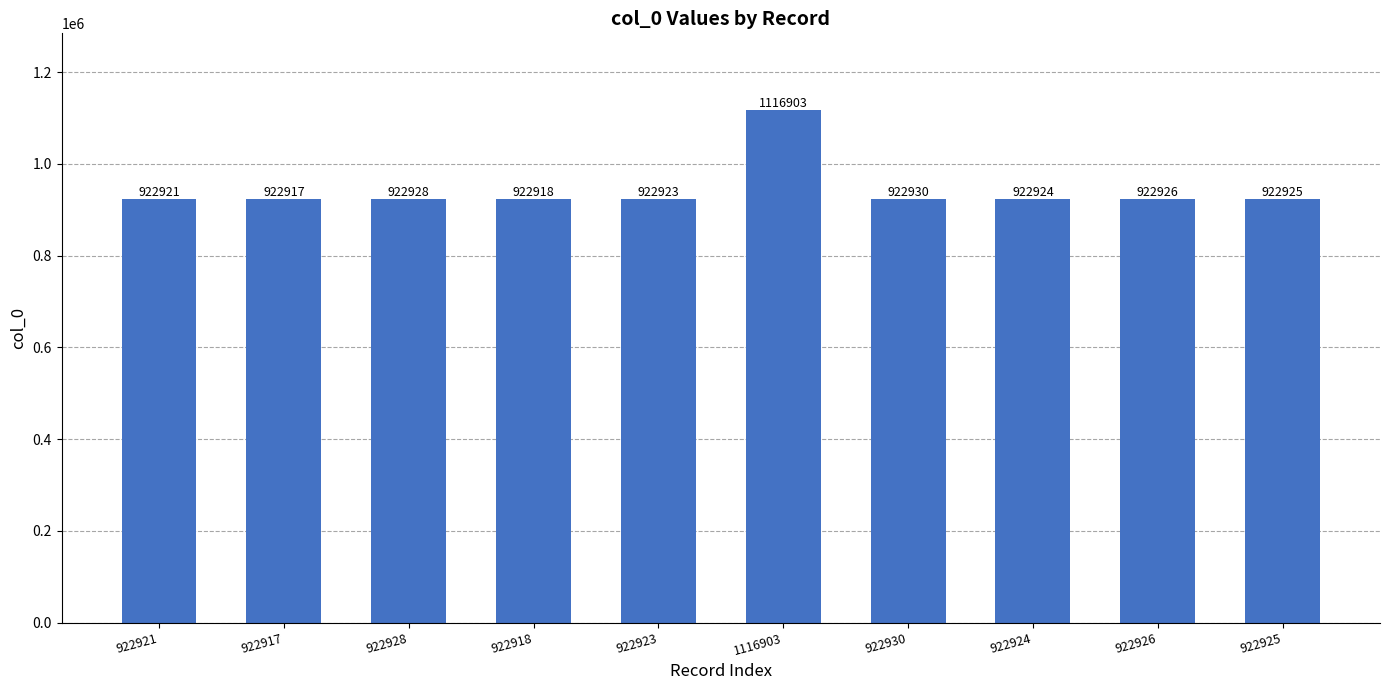

At which label is the value closest to 1019910?

922930